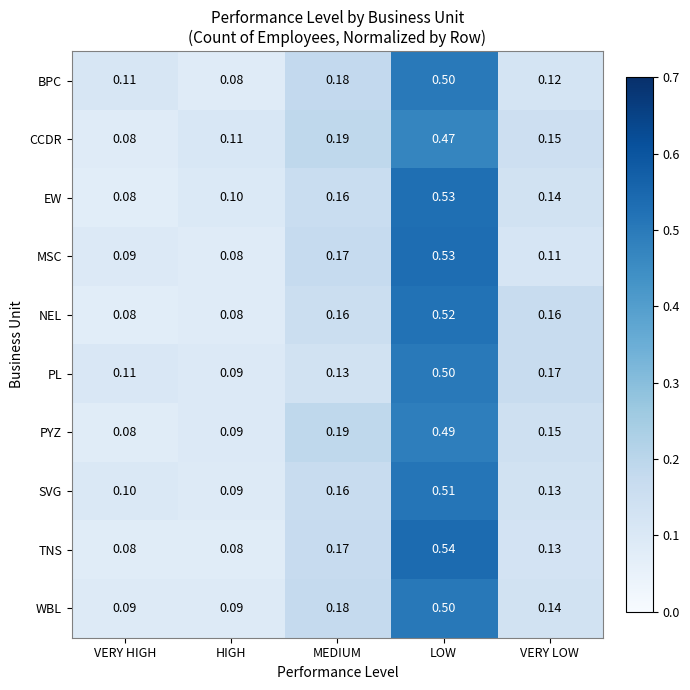

List the labels in order of EW value, smallest first.

VERY HIGH, HIGH, VERY LOW, MEDIUM, LOW